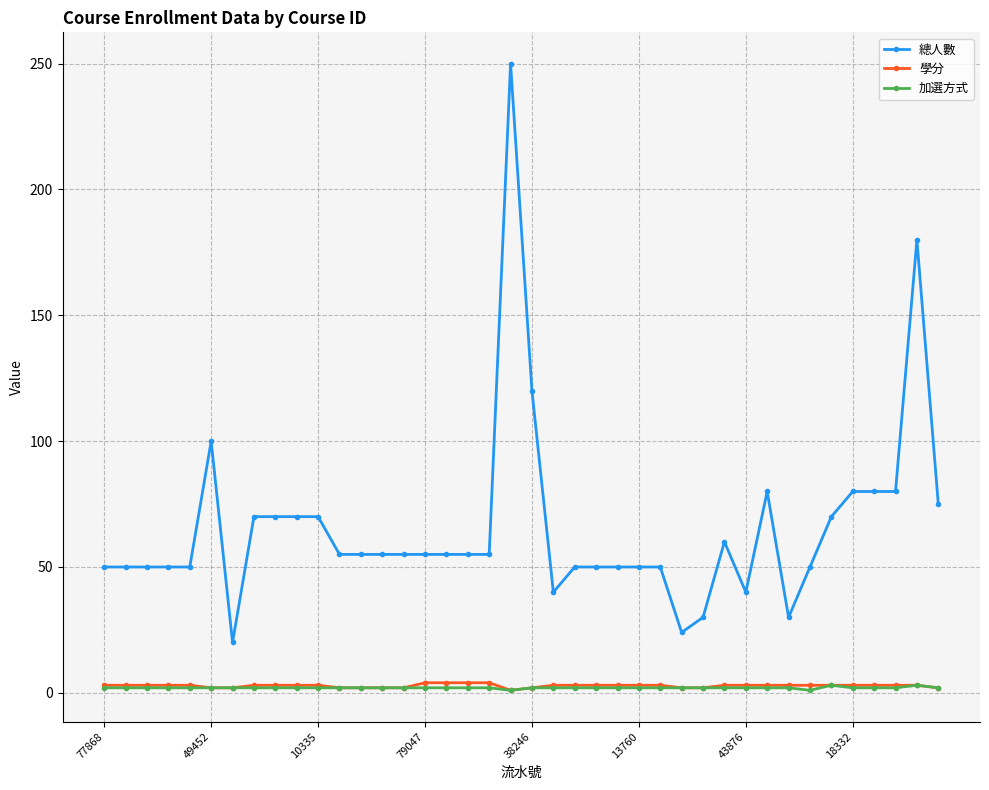

Which series has the widest spread of values?

總人數